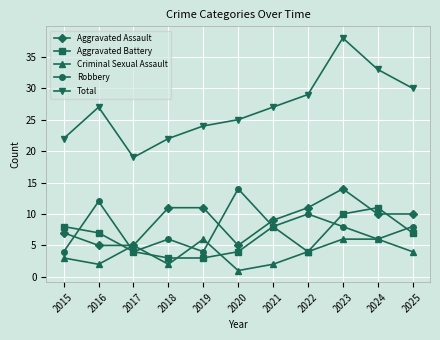

At which label does Aggravated Battery reach its peak?

2024